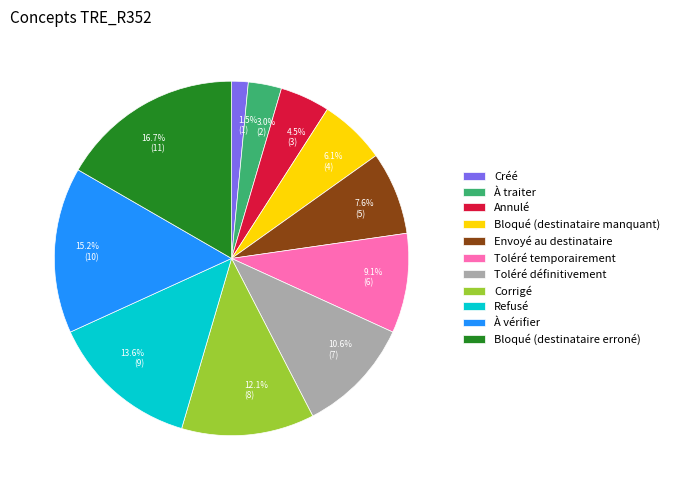

Approximately how many times larger is the value at Envoyé au destinataire compared to À traiter?

2.5